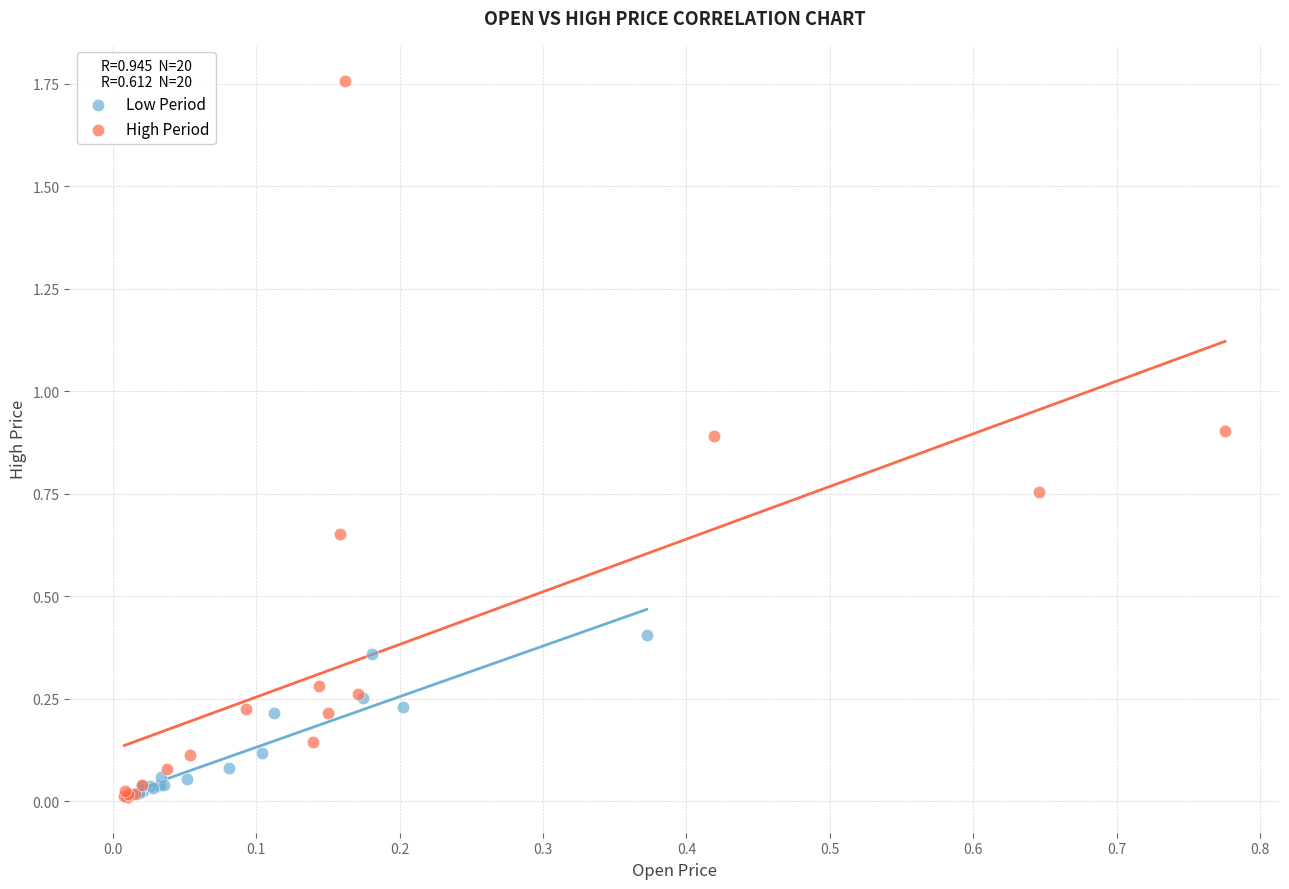

Which series reaches the maximum Y coordinate?

High Period